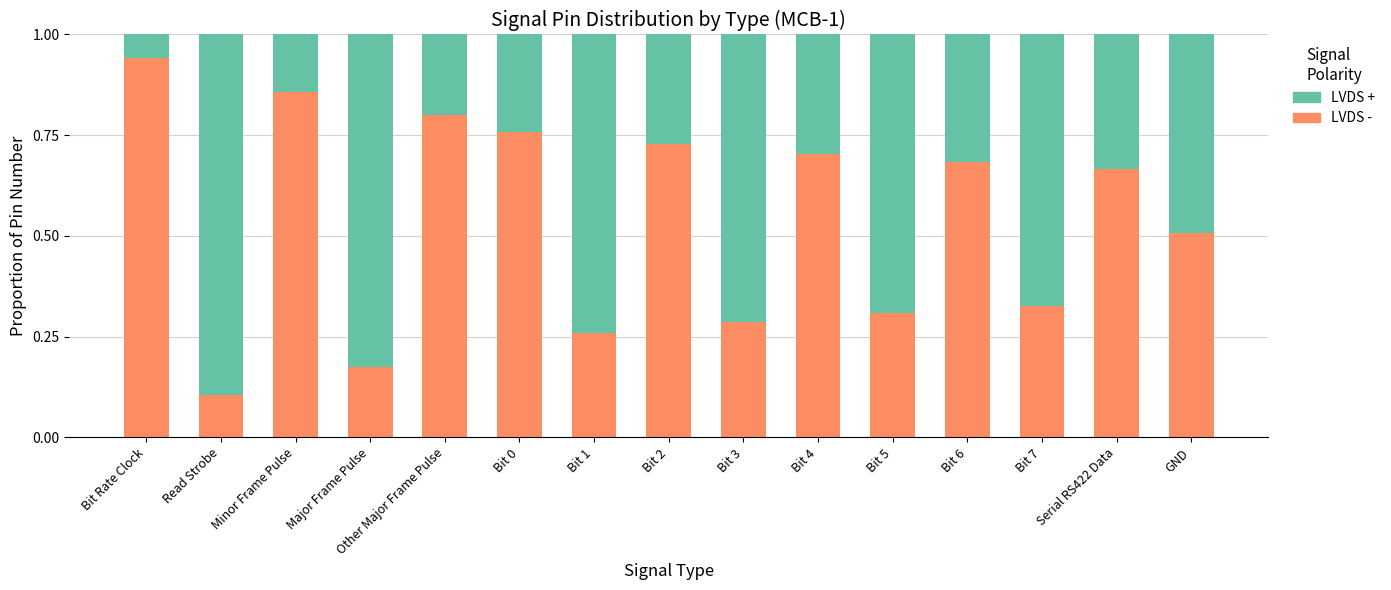

Is it true that LVDS - equals 0.4 at Serial RS422 Data?

False